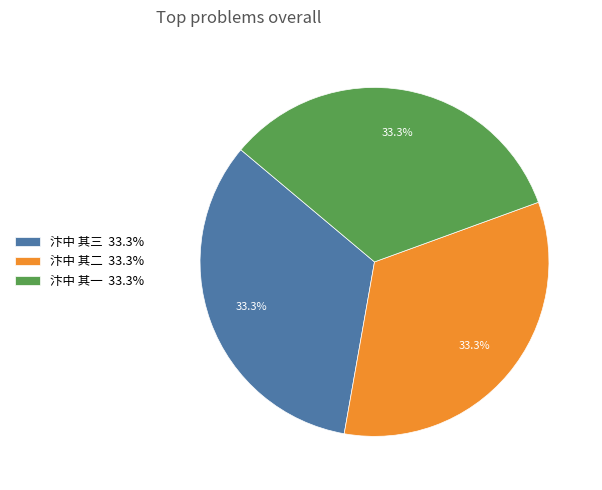

The 汴中 其一 slice represents 33% of the pie. True or false?

True